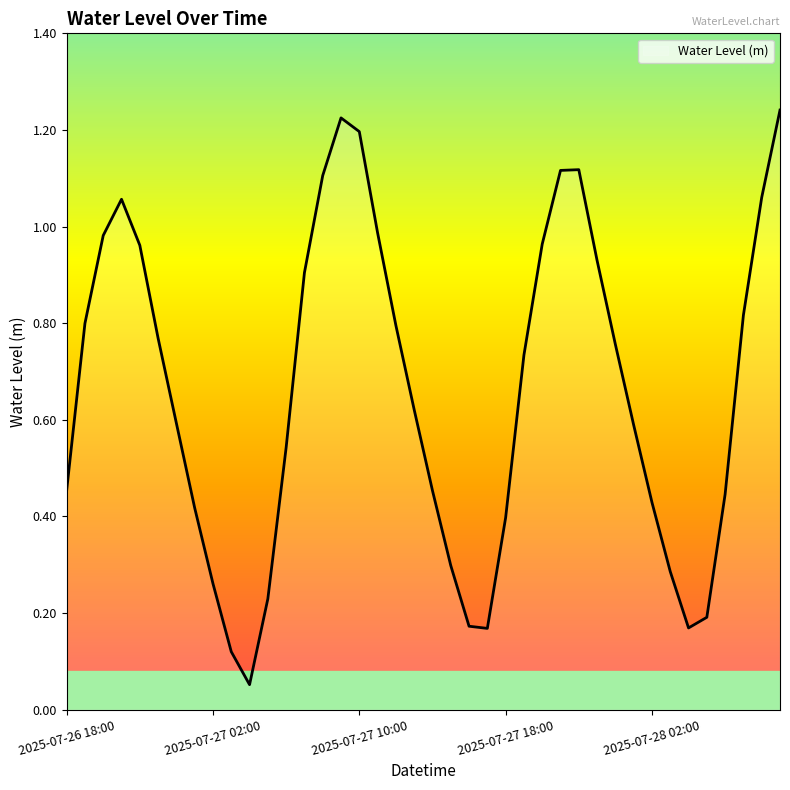

How many lines are shown in the chart?

1